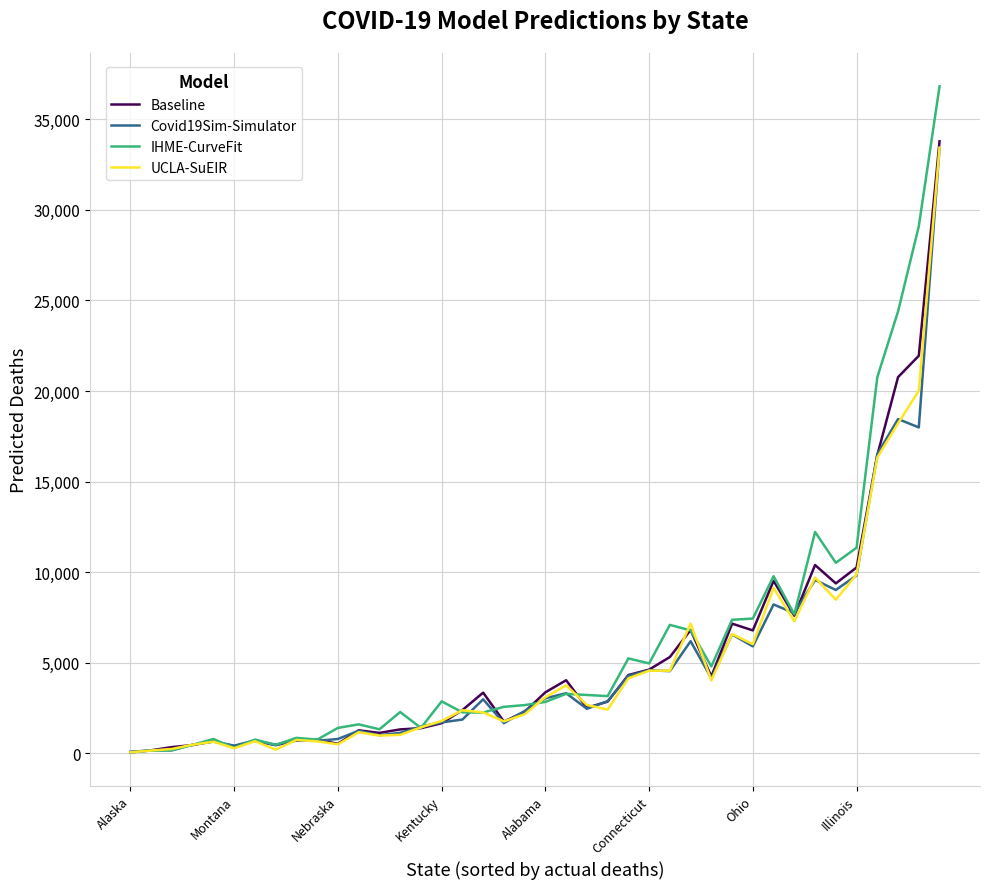

What is the greatest value displayed?

36816.7